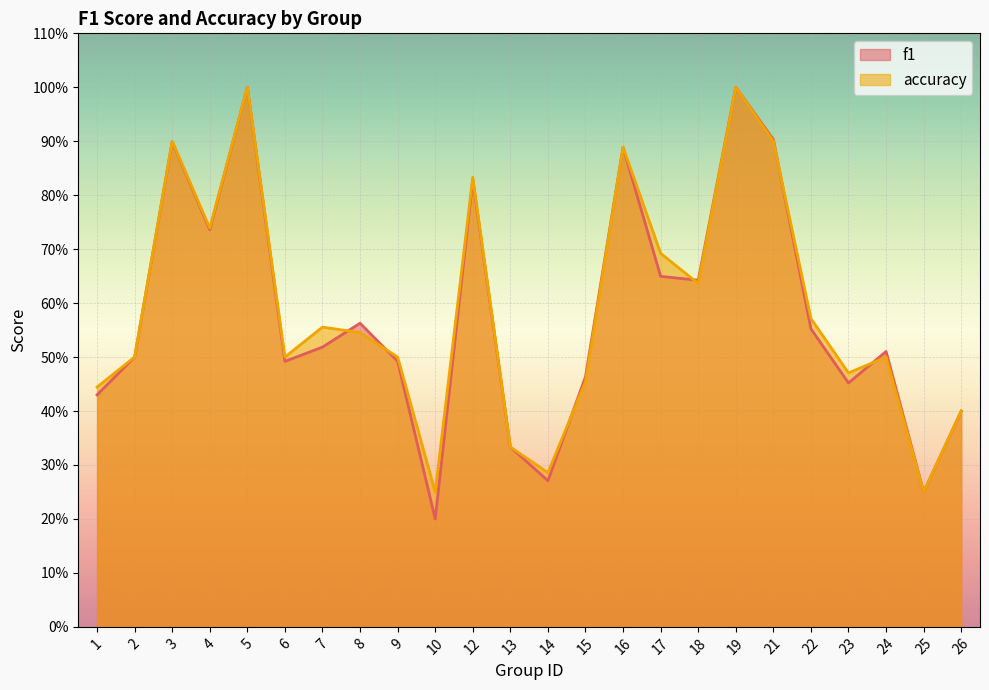

Where do f1 and accuracy first cross each other?

7 and 8